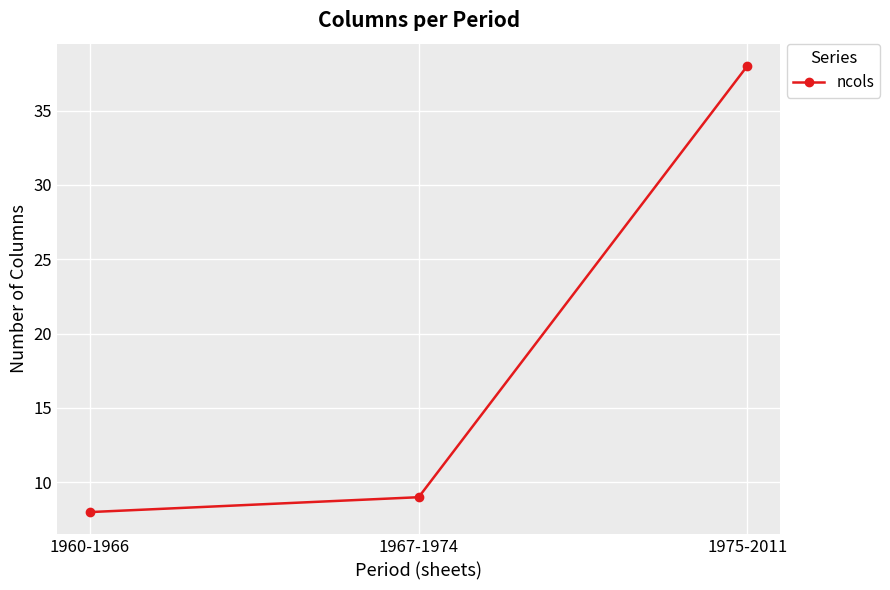

Reading left to right, transcribe all the data shown in this chart.

8	9	38